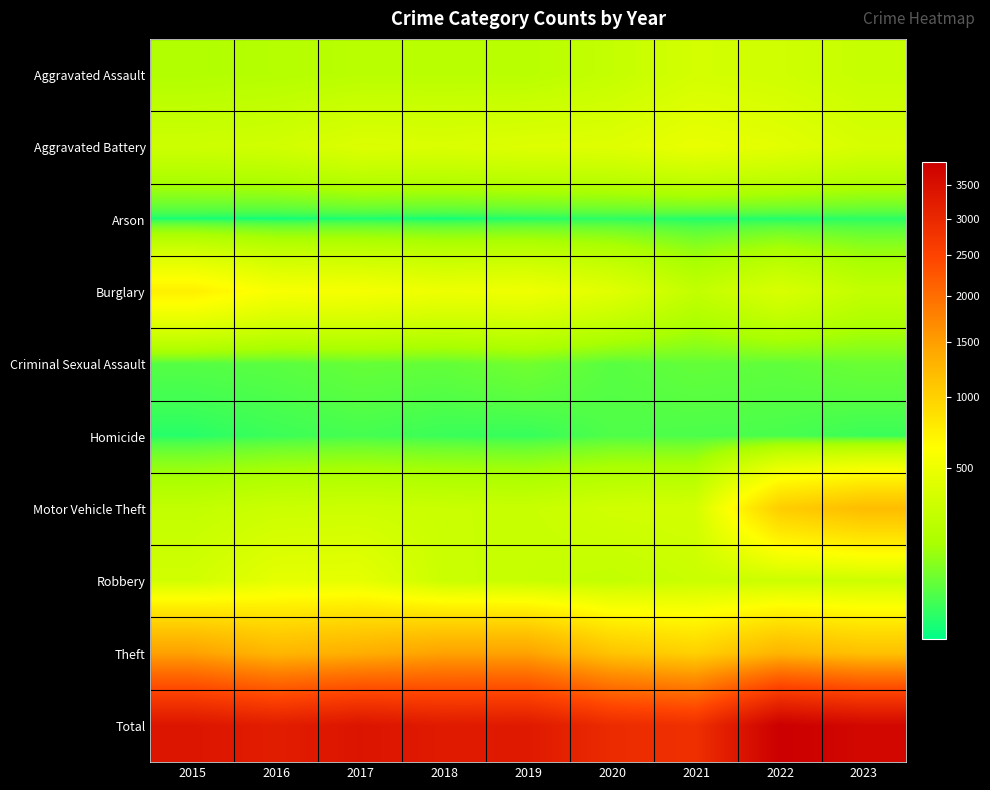

What is the spread (max minus min) of values at 2019?

3282